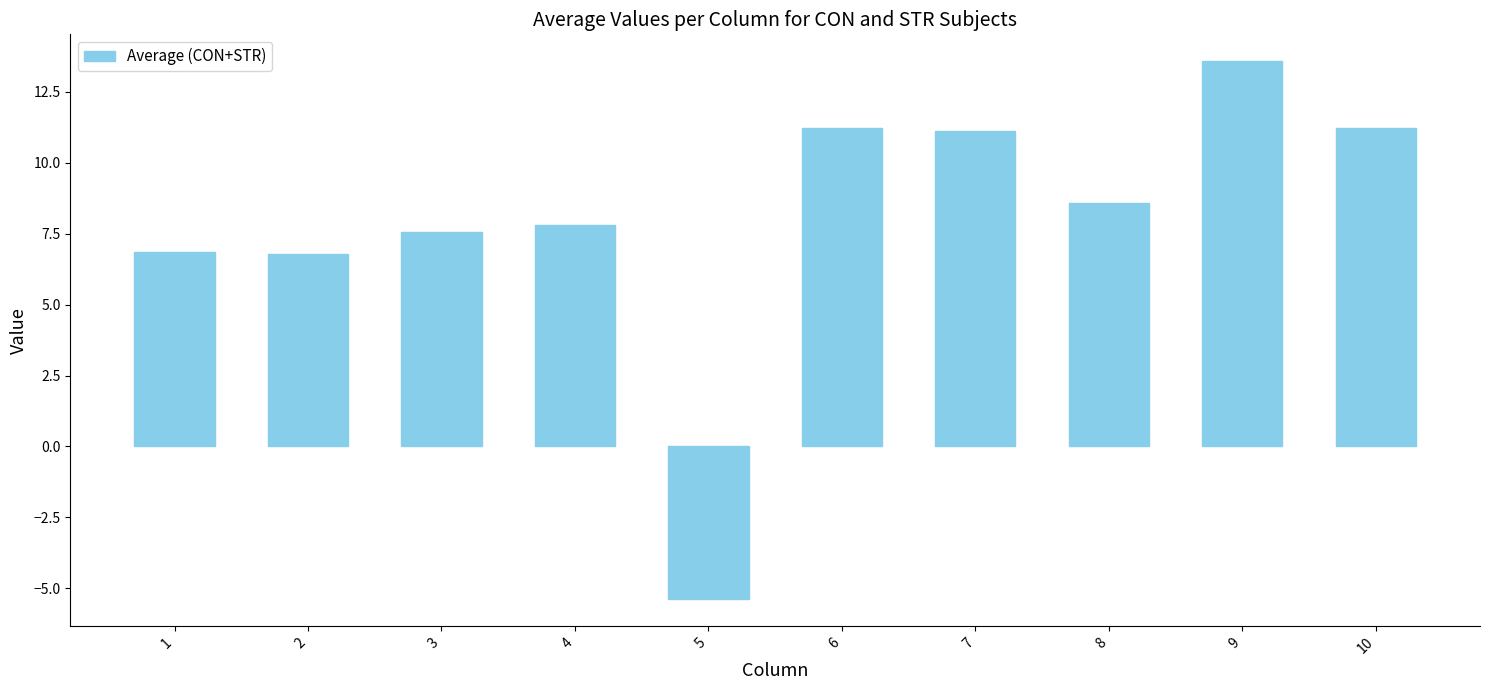

What is the difference between the maximum and second lowest values?

6.8